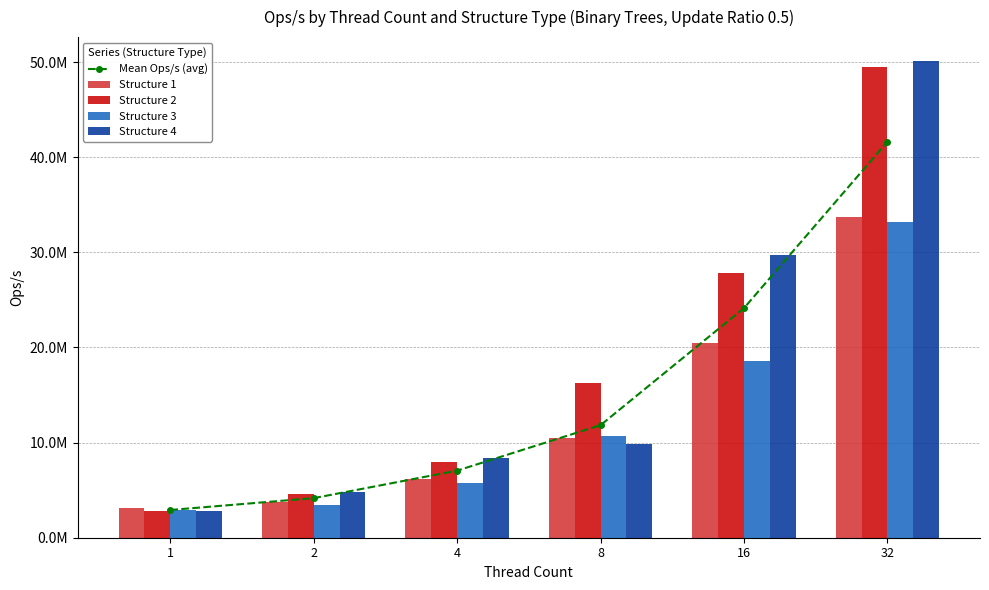

What is the spread (max minus min) of values at 4?

2653522.6